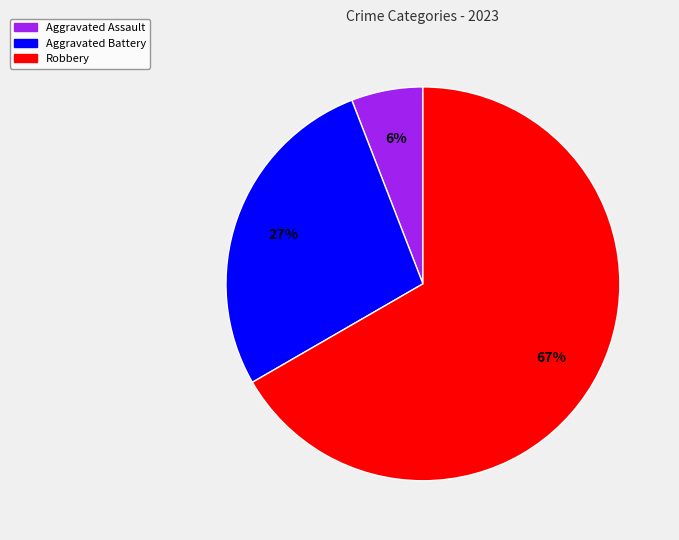

Is there a majority slice in this chart?

Yes